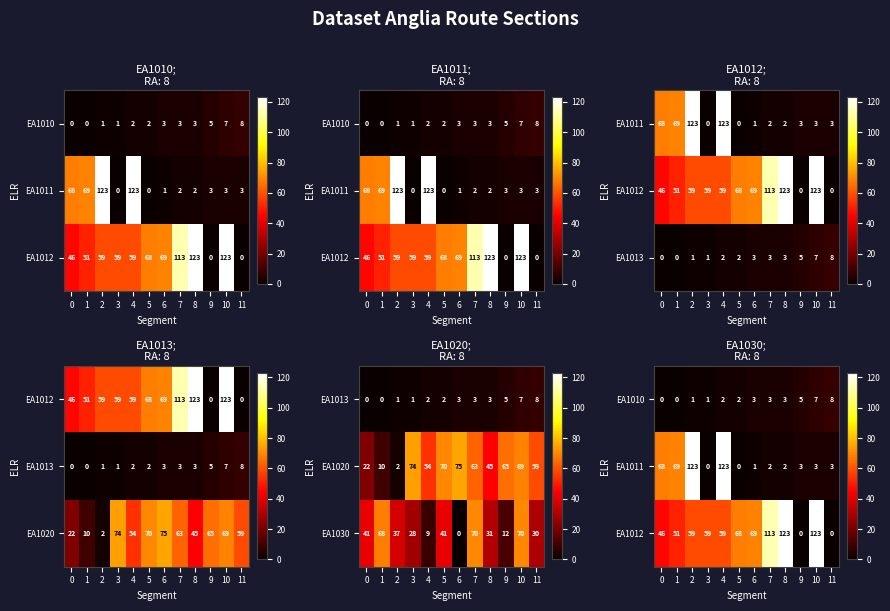

The EA1030 series shows 17 at 9. True or false?

False